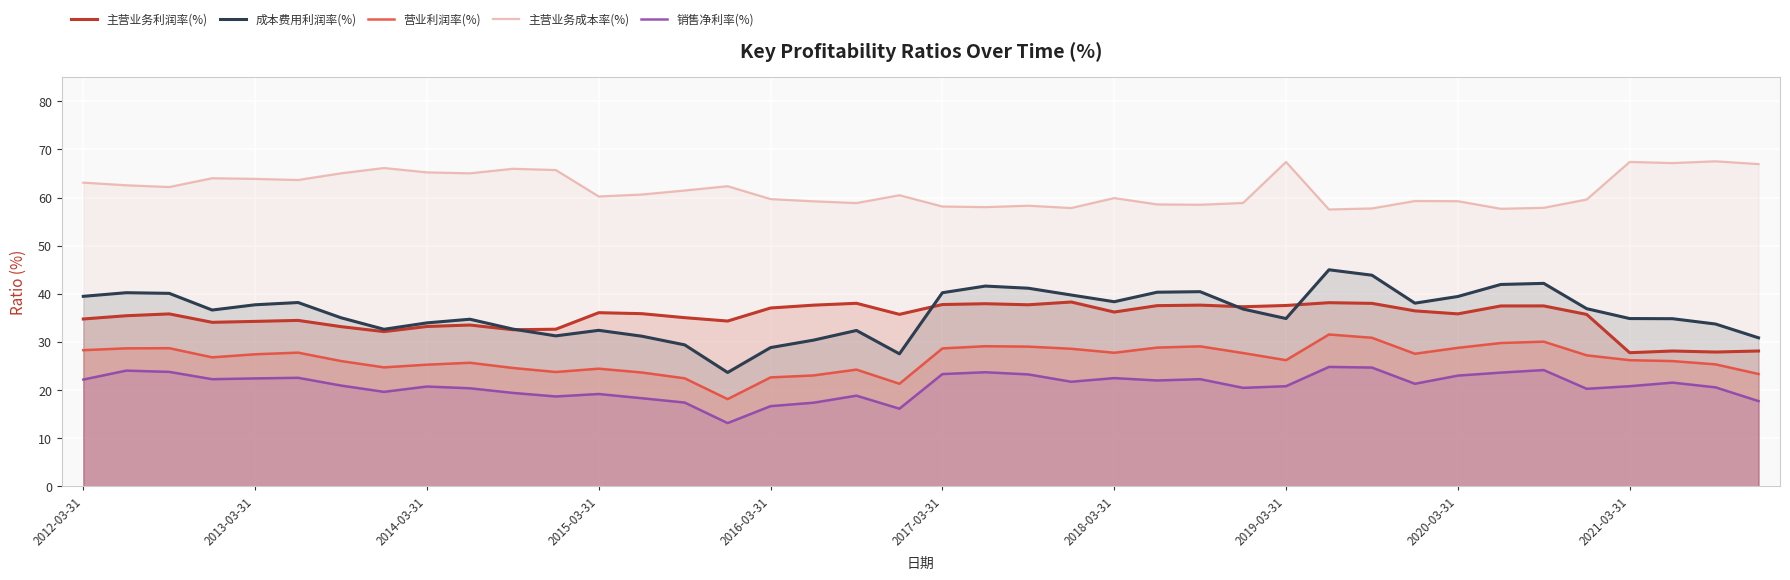

Which series has the widest spread of values?

成本费用利润率(%)